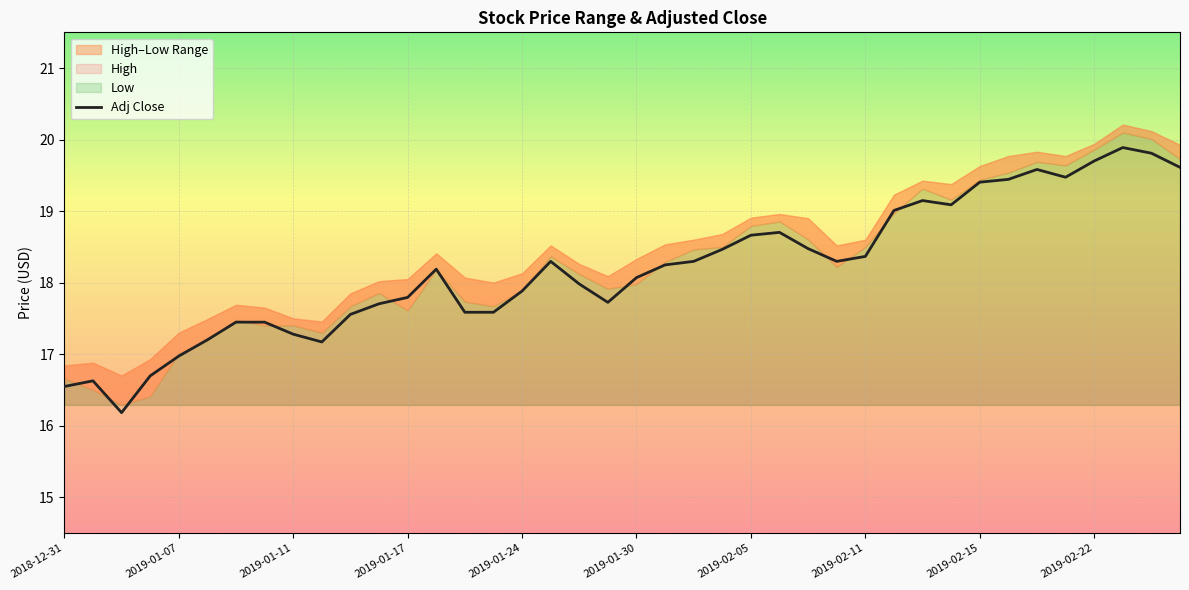

True or false: the data shows 7.9 at 14.

False